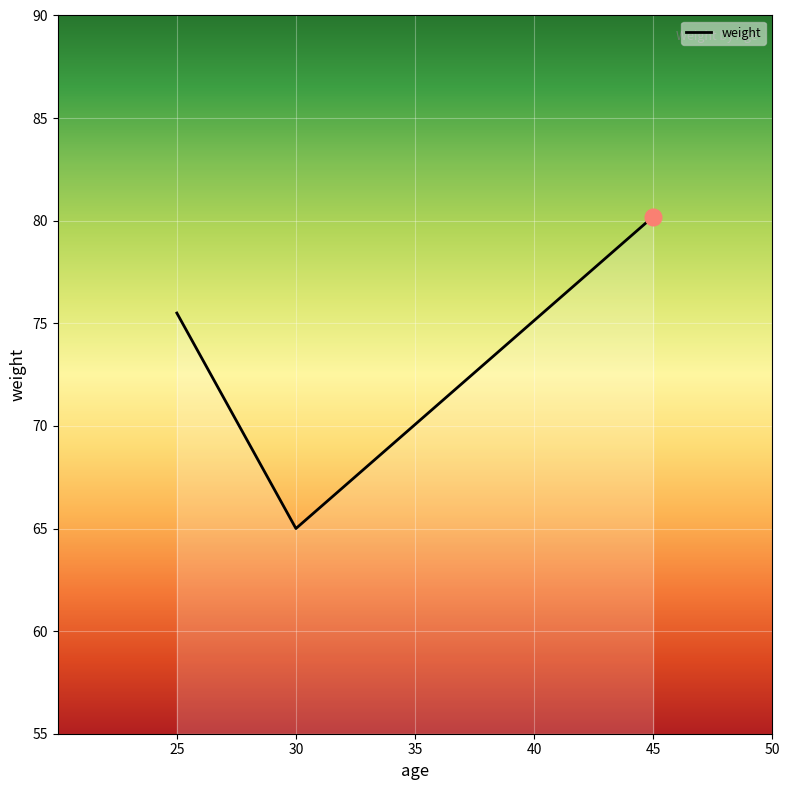

Rank the categories by value from highest to lowest.

45, 25, 30